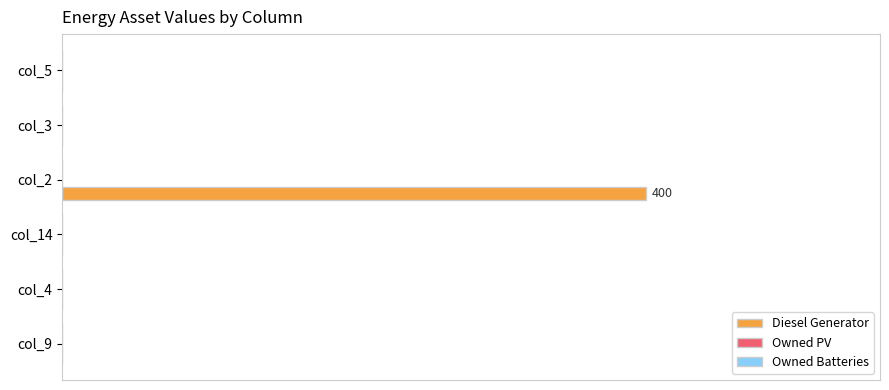

Are the bars horizontal?

Yes